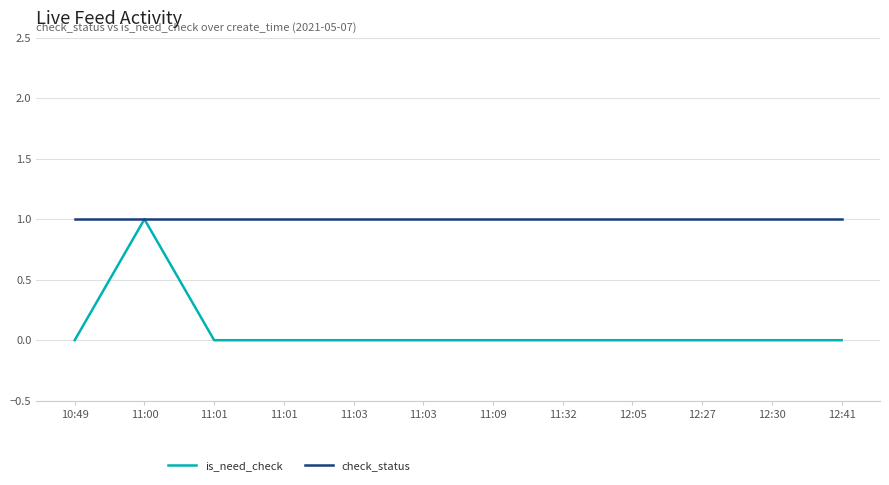

What are all the series names shown in the legend?

is_need_check, check_status